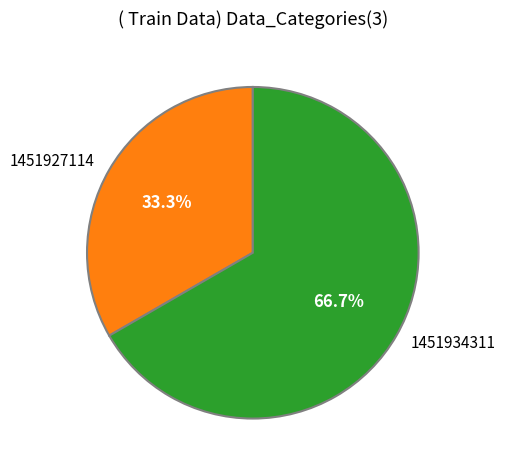

To the nearest percent, what portion does 1451934311 represent?

67%